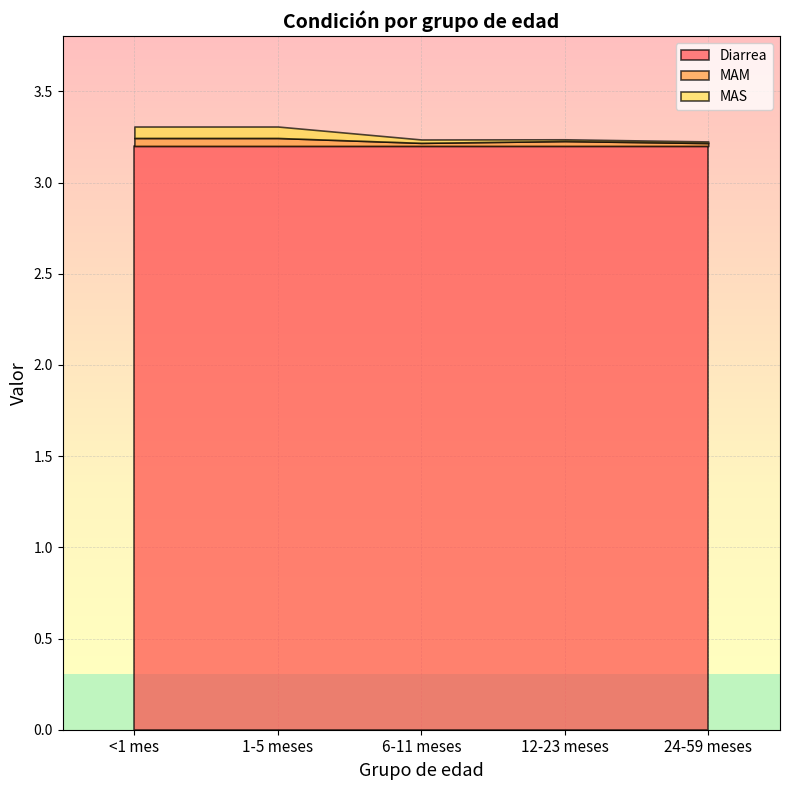

What is the maximum value for MAS?

0.1